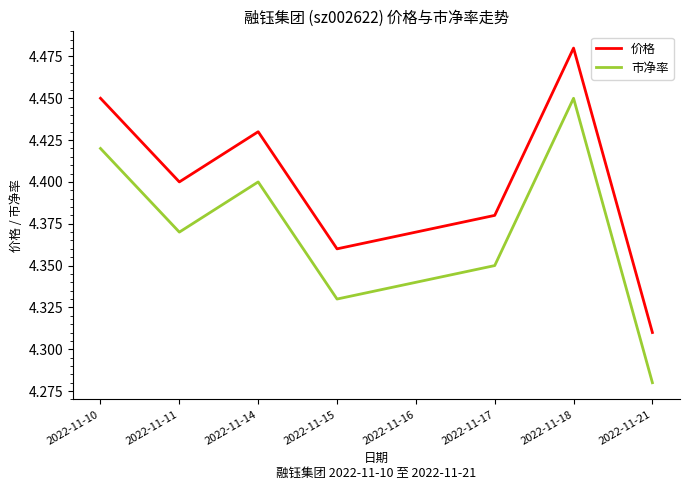

How many lines are shown in the chart?

2